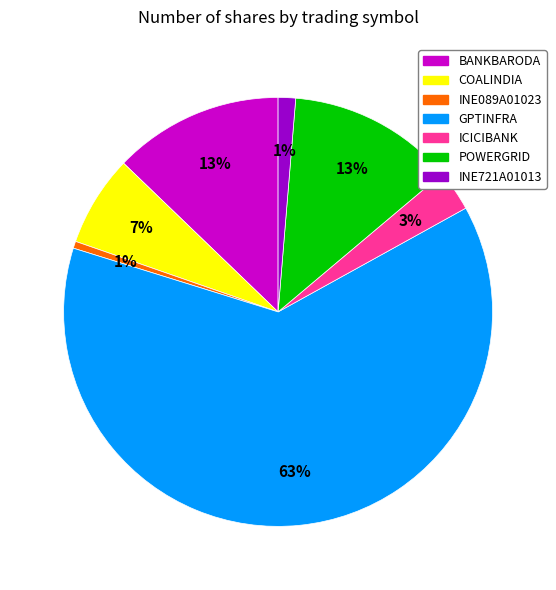

To the nearest percent, what is the average slice percentage?

14%